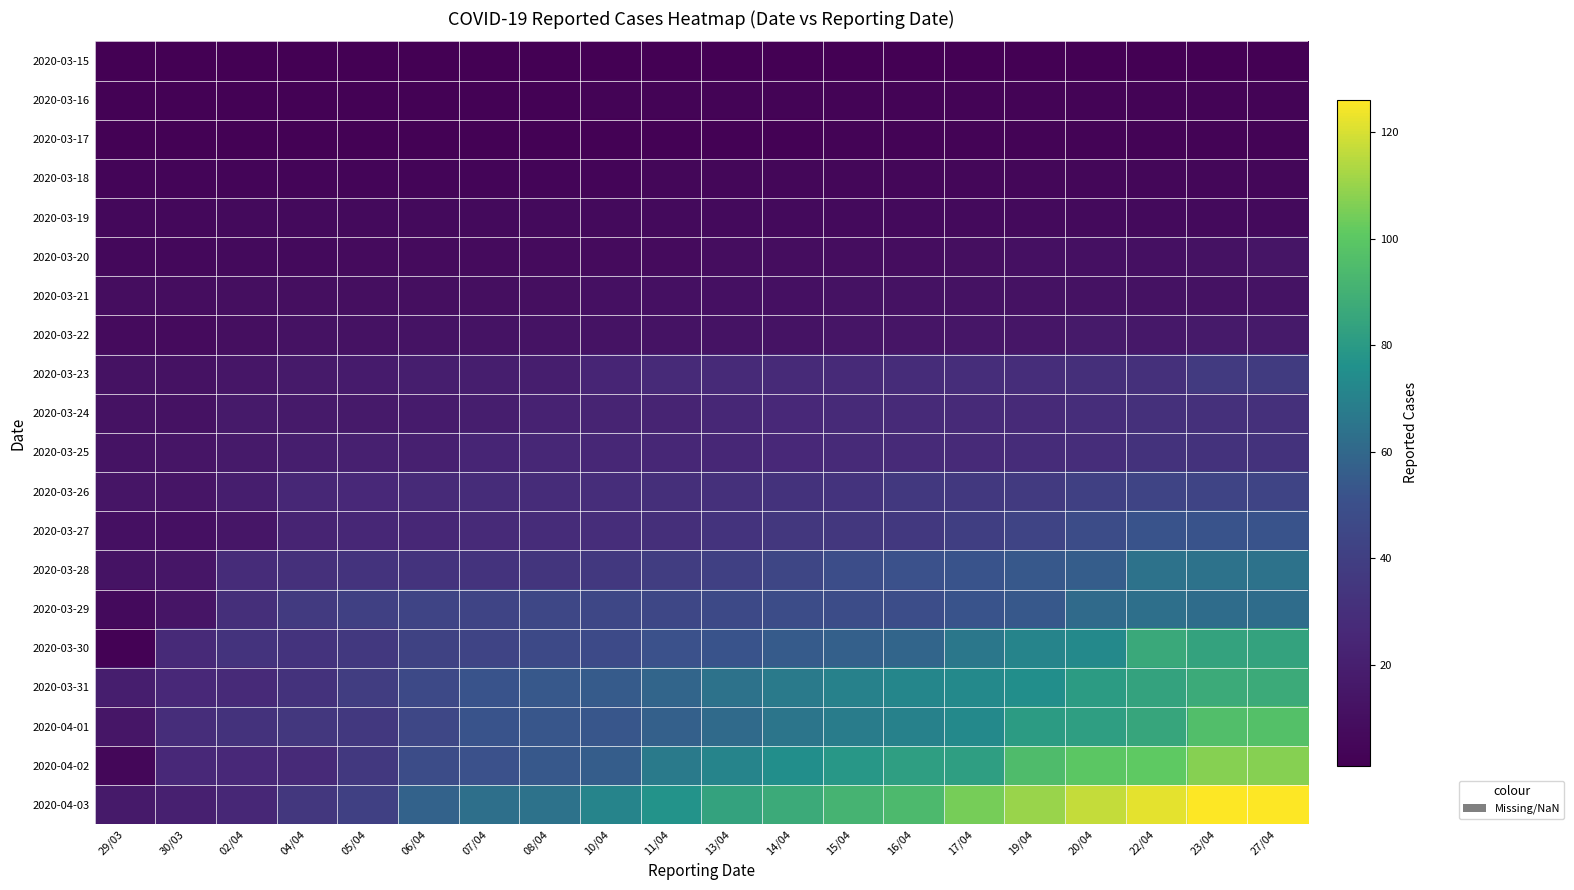

What is the spread (max minus min) of values at 06/04?

57